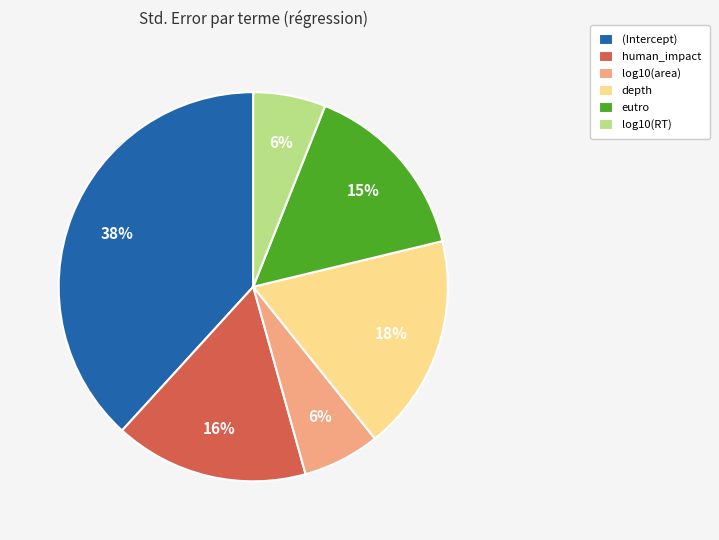

To the nearest percent, what portion does depth represent?

18%